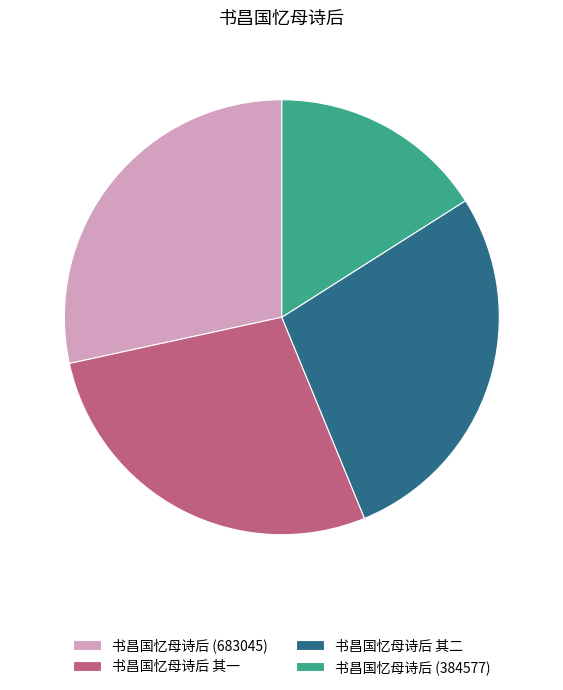

Does 书昌国忆母诗后 (384577) account for over 50% of the chart?

No